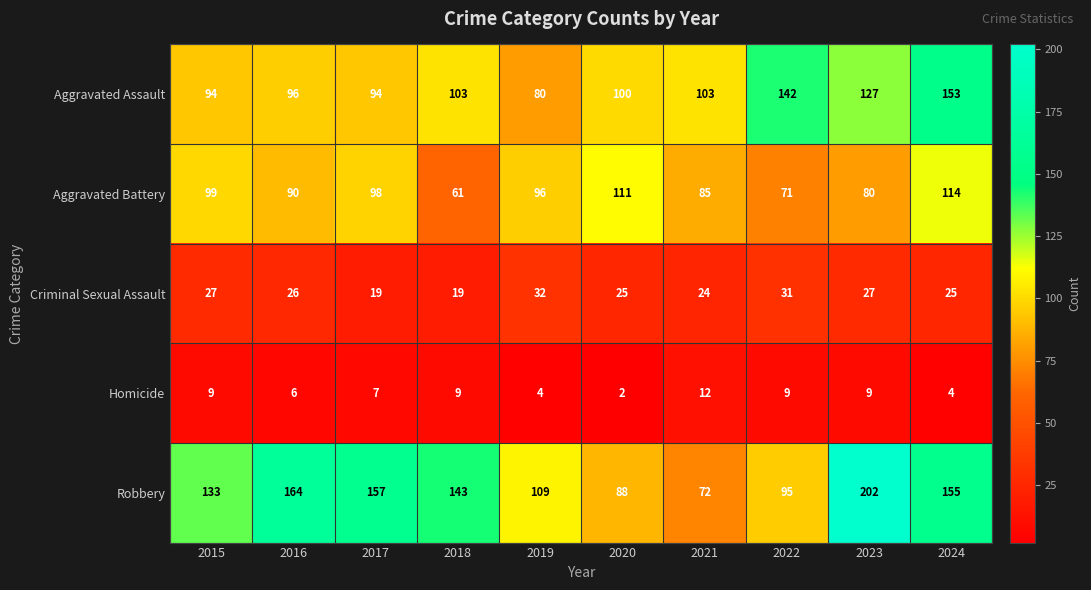

Which label corresponds to the largest value in the chart?

2023